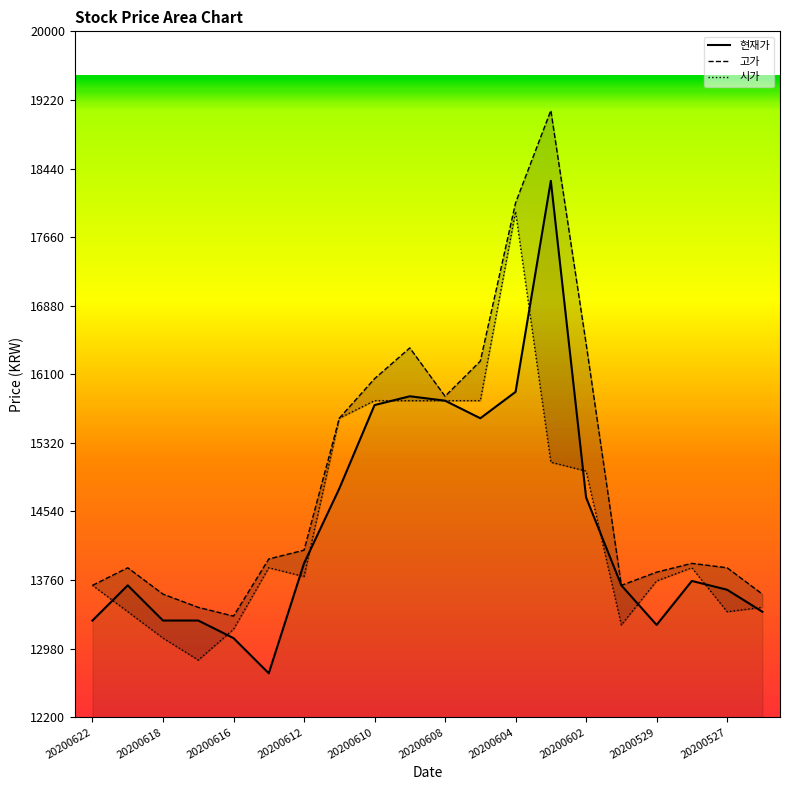

The 현재가 series shows 13300 at 20200618. True or false?

True